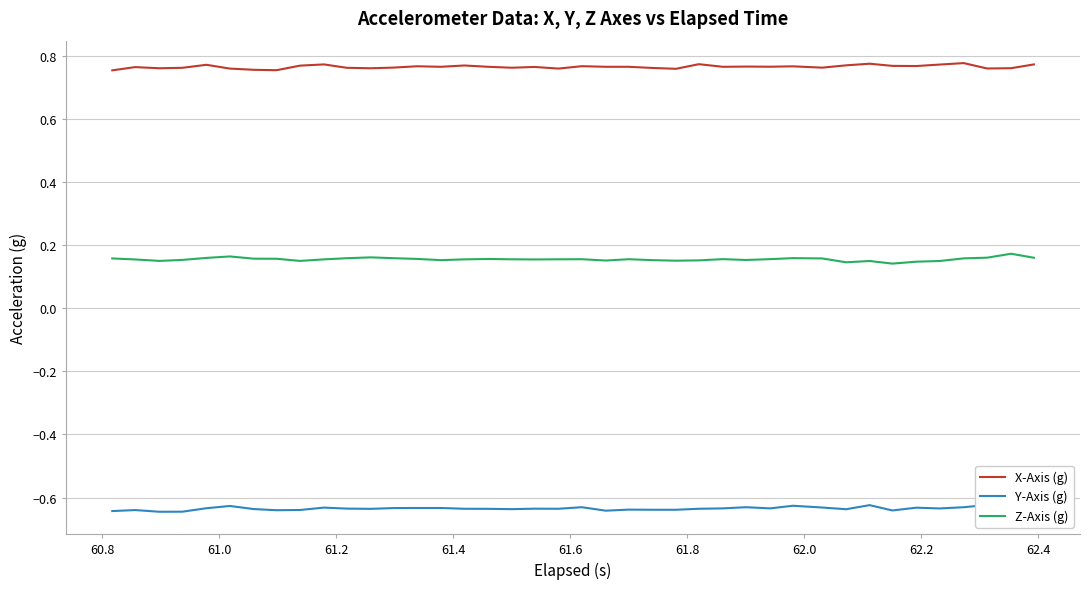

At how many categories does at least one series exceed 0?

40